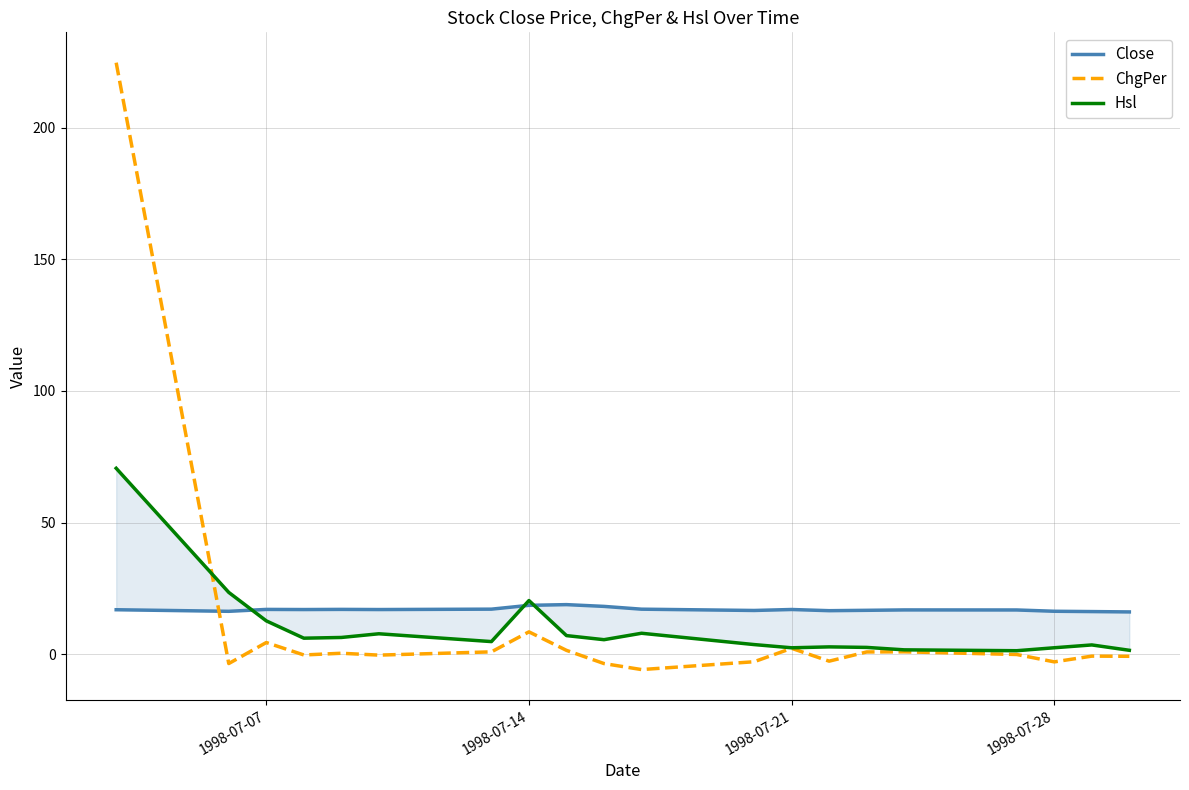

List the series in order of their peak value, highest first.

ChgPer, Hsl, Close